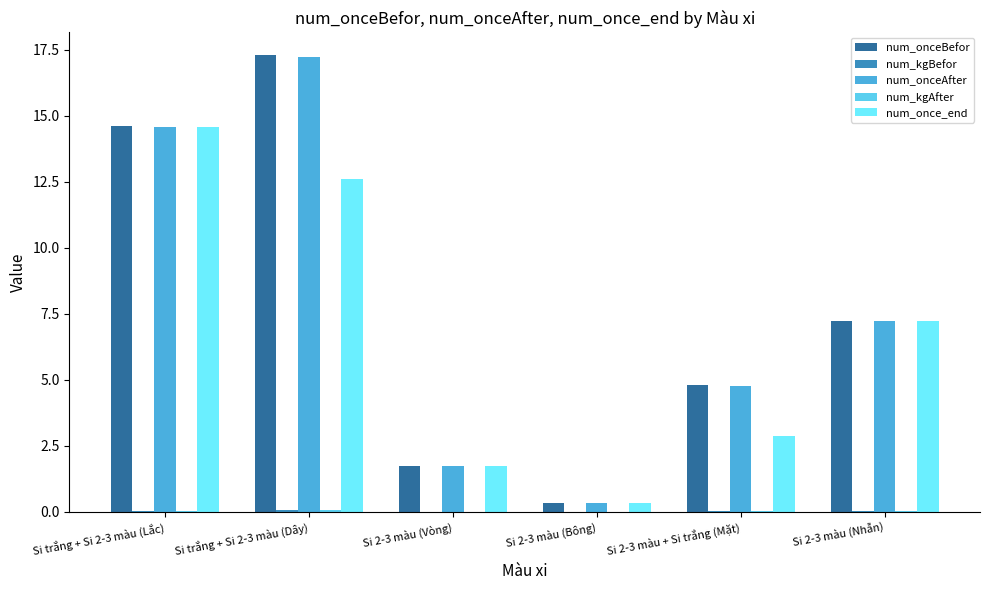

What is the label of the 2nd bar from the left?

Si trắng + Si 2-3 màu (Dây)